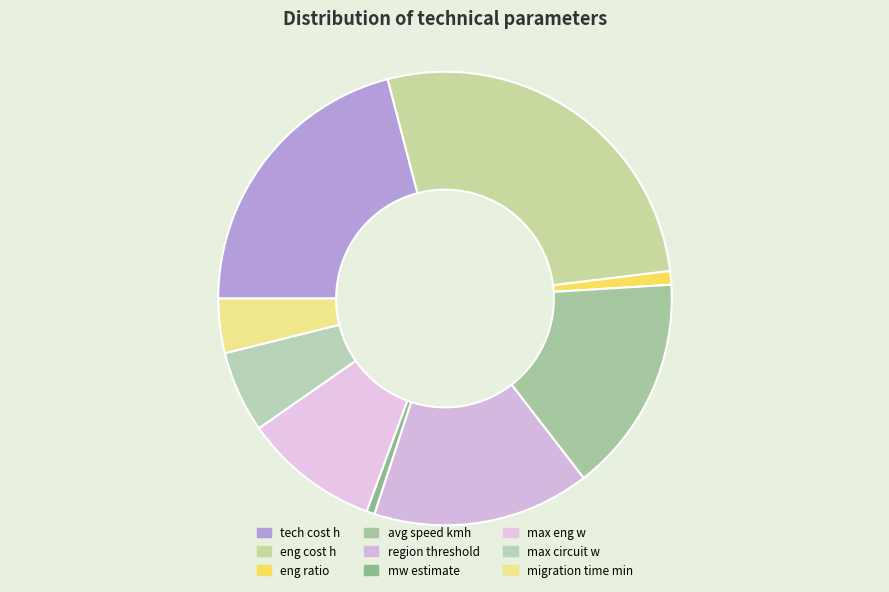

How many slices are in this pie chart?

9